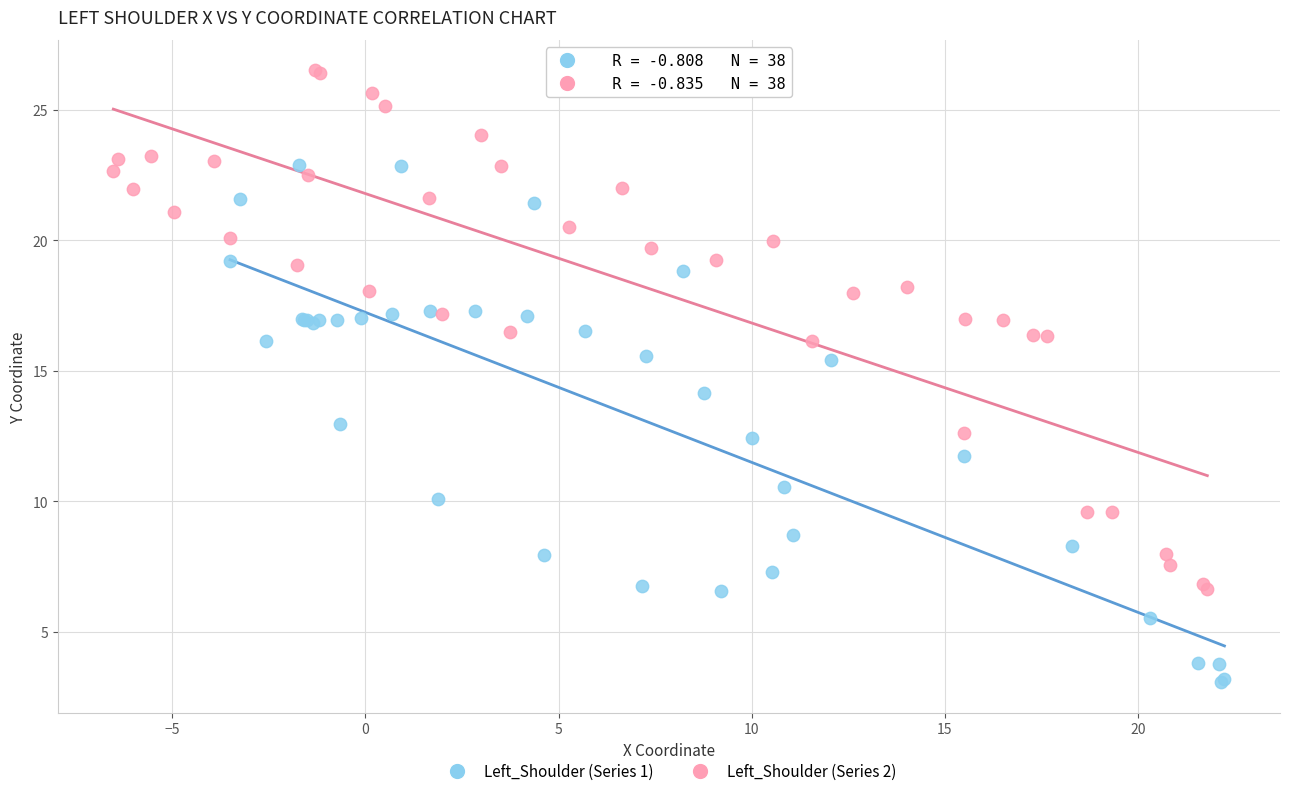

Which series contains the highest Y value?

Left_Shoulder (Series 2)